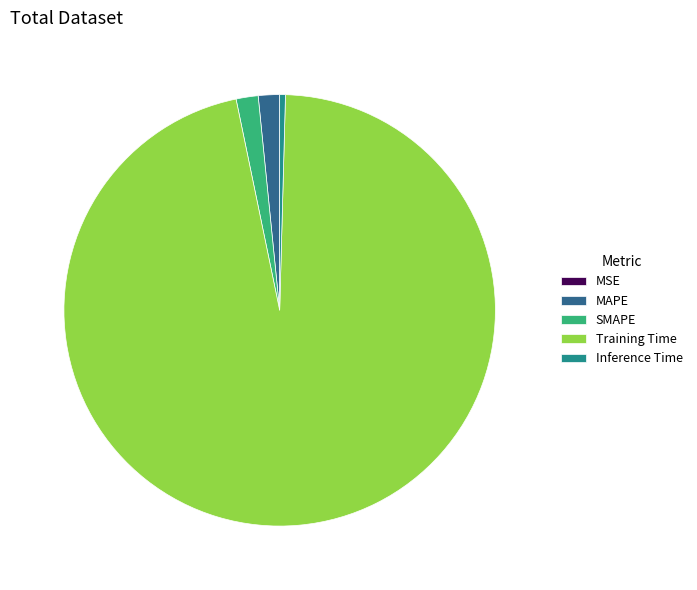

Do SMAPE and Inference Time together represent more than half of the pie?

No